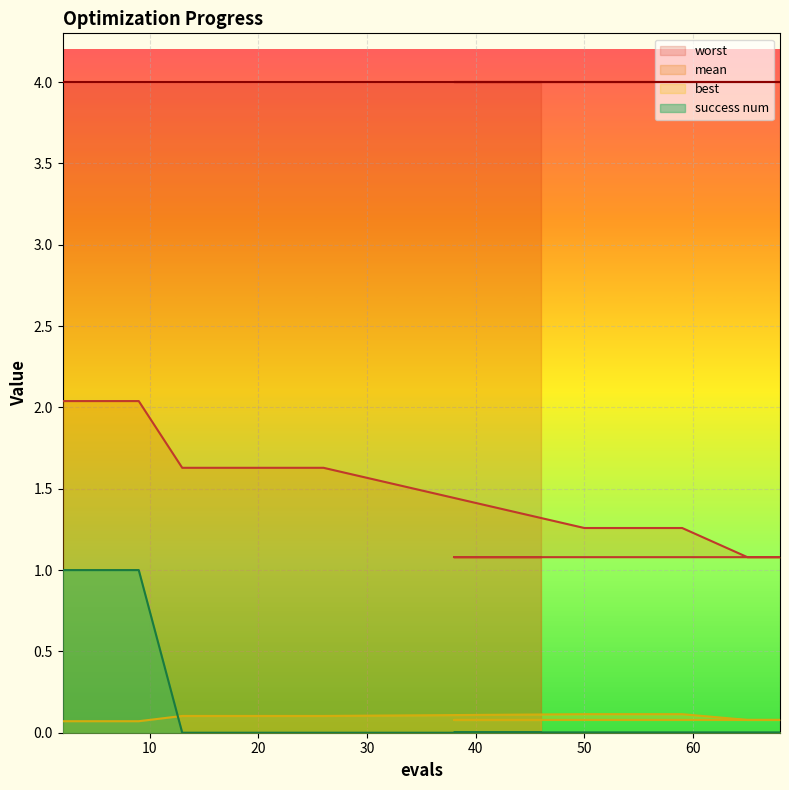

Rank the series by their maximum value, from highest to lowest.

worst, mean, success num, best